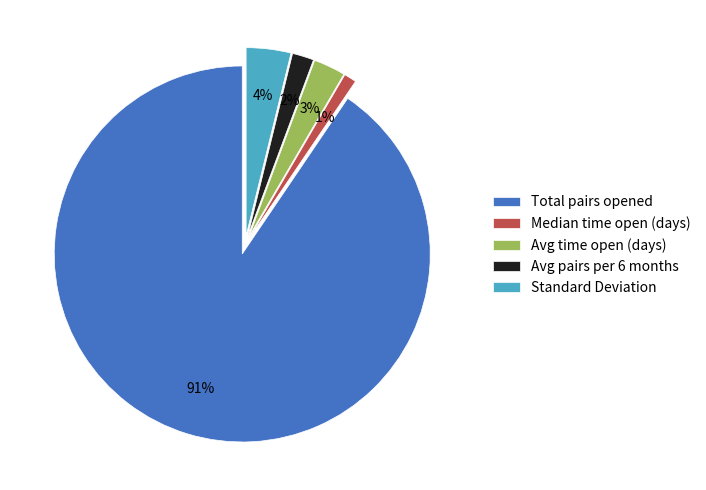

Rank the categories by value from highest to lowest.

Total pairs opened, Standard Deviation, Avg time open (days), Avg pairs per 6 months, Median time open (days)